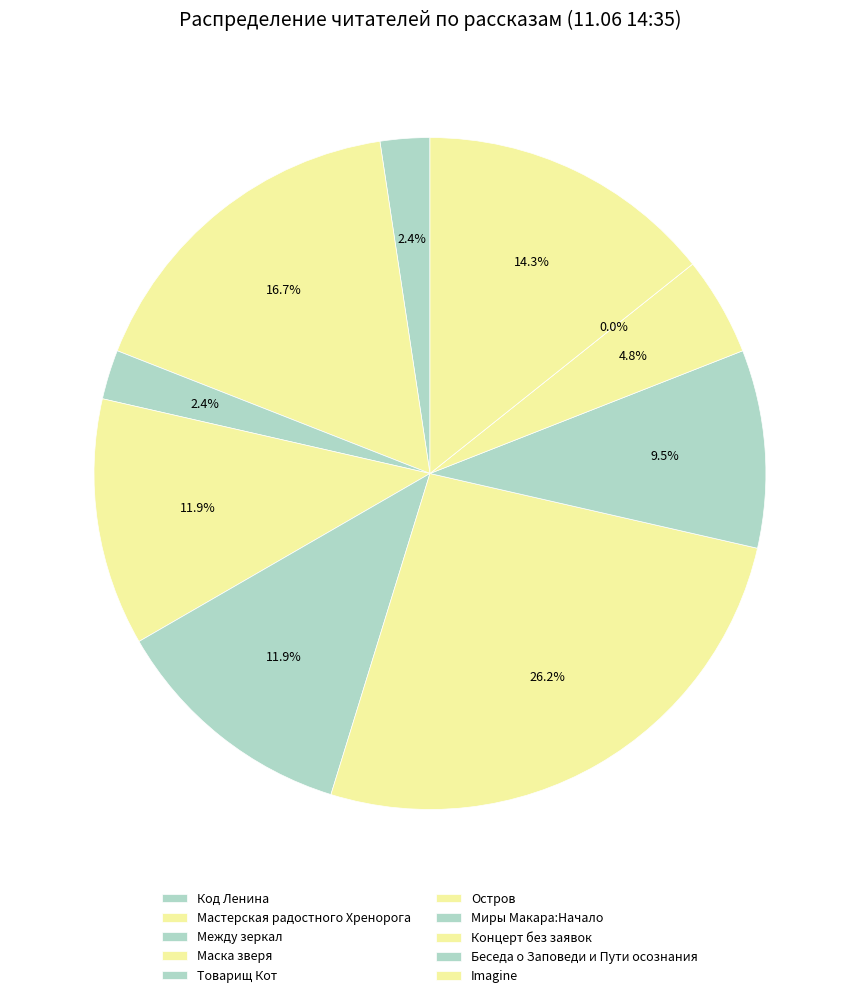

Is Код Ленина the majority of the pie?

No